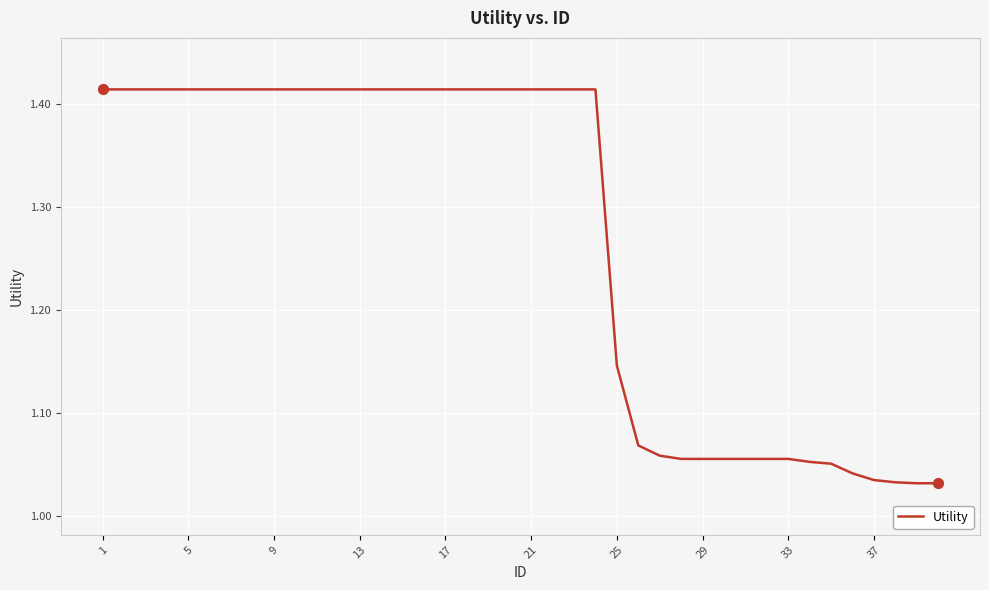

What is the difference between the maximum and minimum values?

0.4